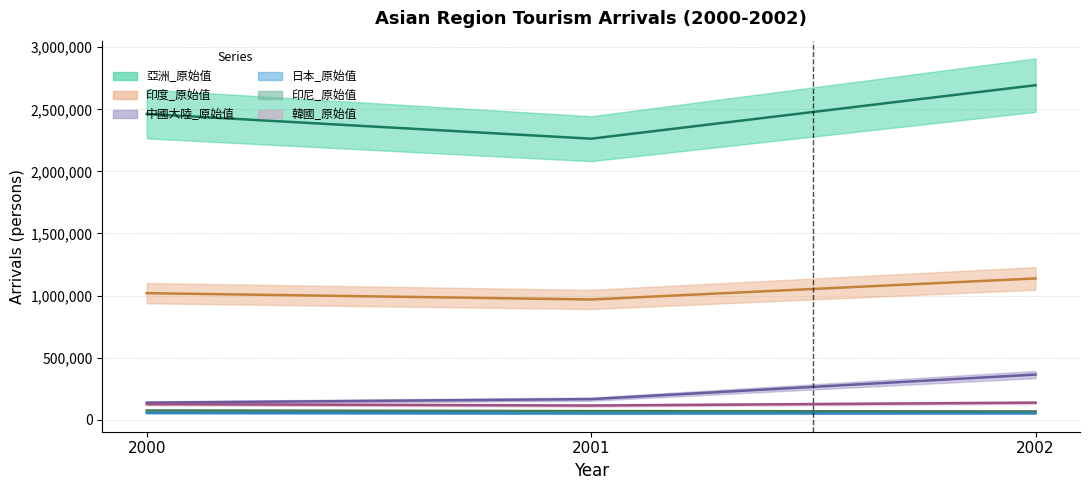

What is the sum of all 印尼_原始值 values?

209392